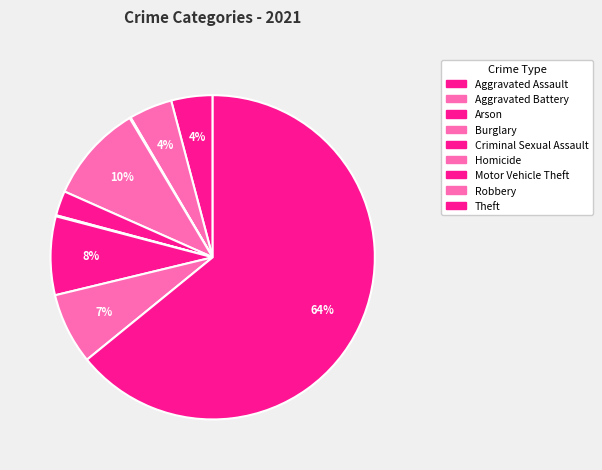

Which slice represents more than half of the pie?

Theft